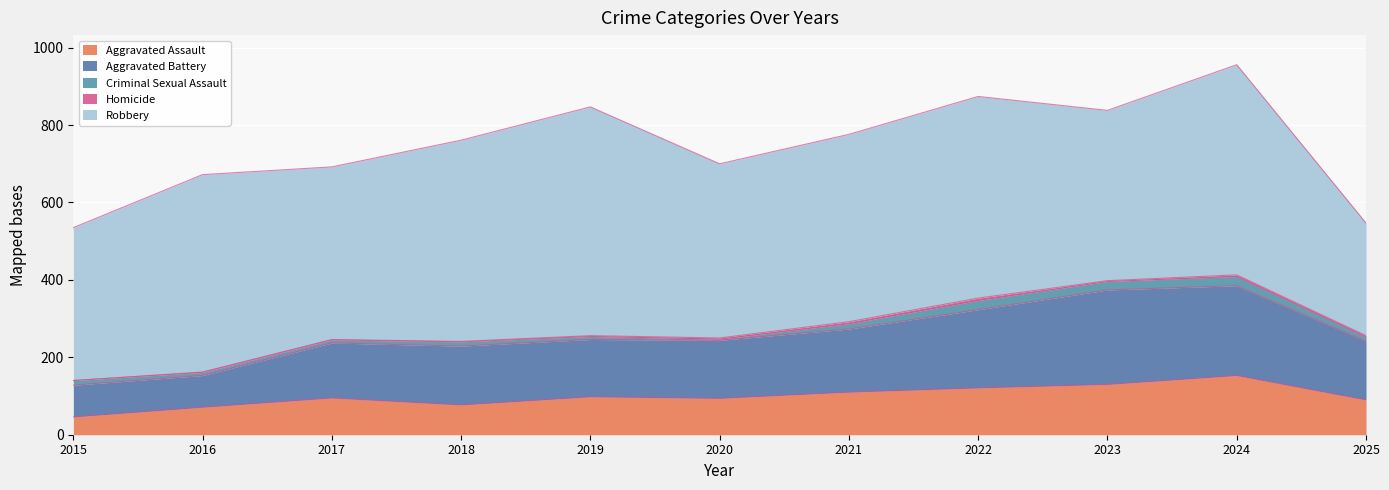

Between 2020 and 2025, which series saw the biggest shift?

Robbery